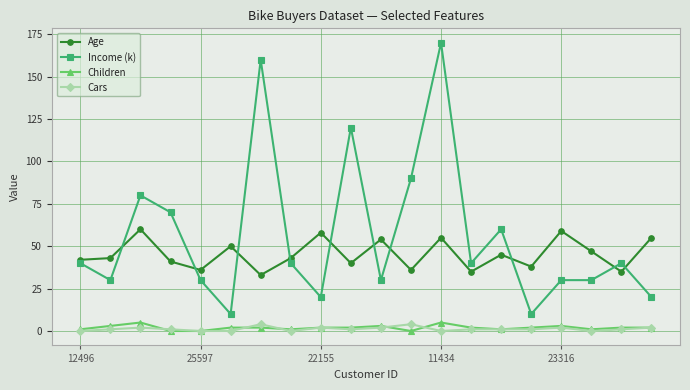

True or false: Cars and Age intersect in this chart.

False